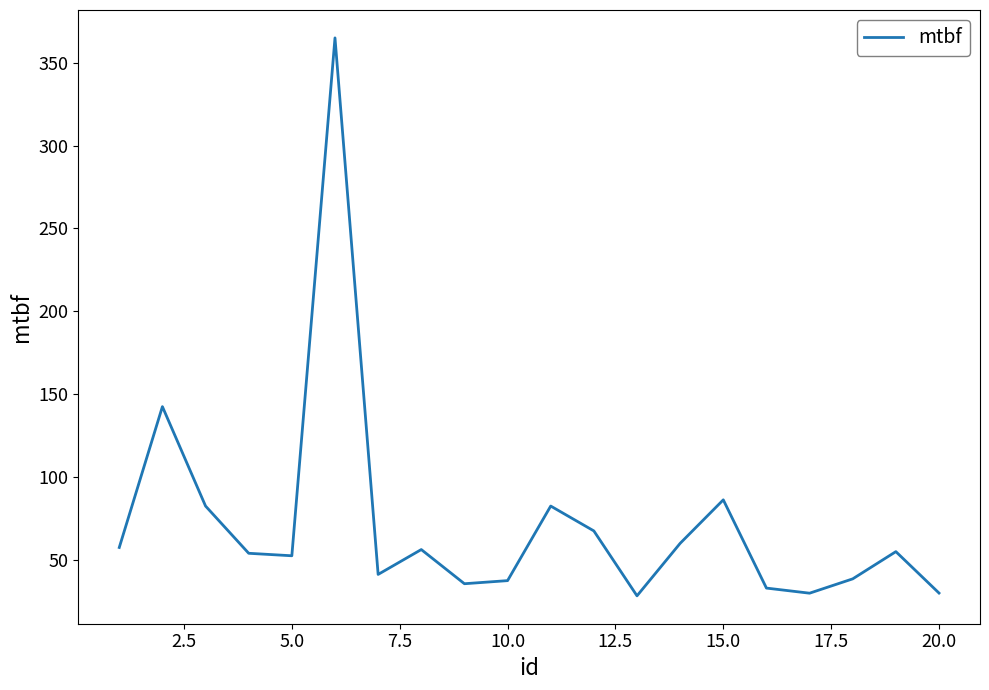

What is the difference between the maximum and minimum values?

336.7